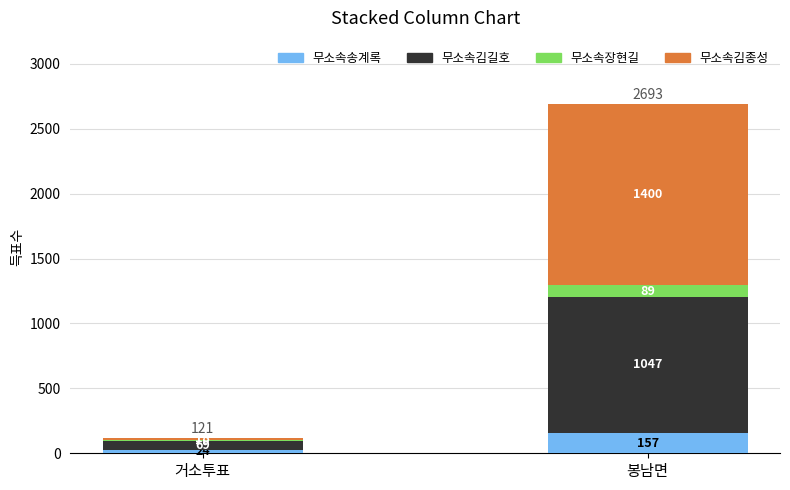

Reading left to right, what are the values for 무소속송계록?

거소투표=24	봉남면=157